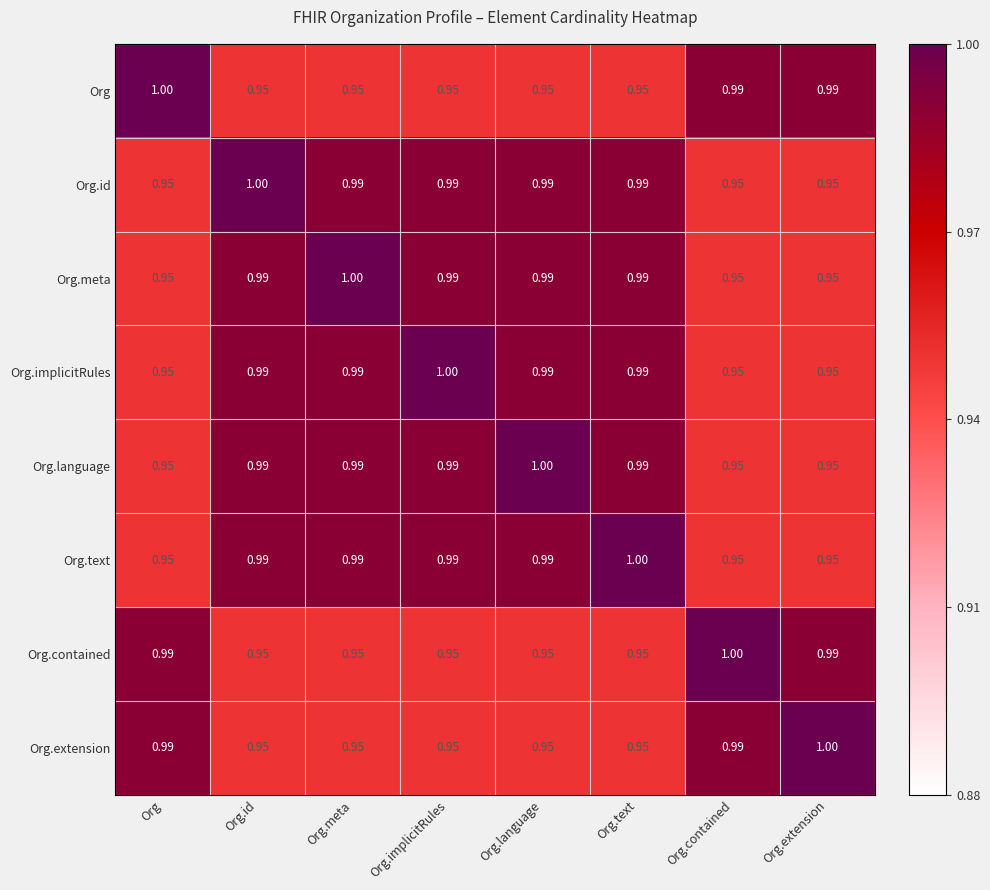

Is the value of Org.text at Org.language greater than the value of Org.contained at Org.contained?

No